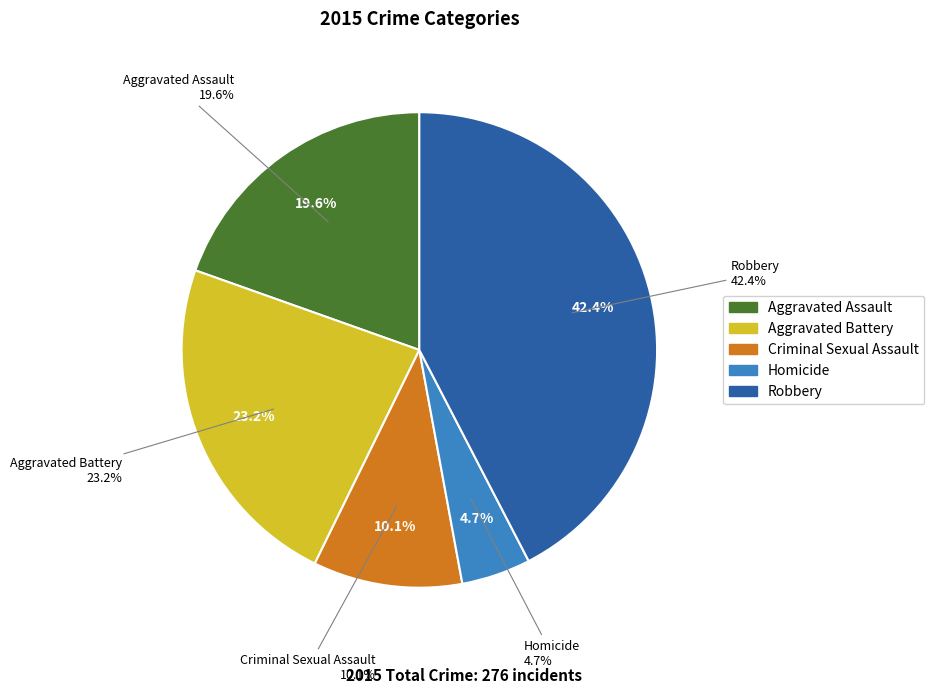

Which has a higher value, Aggravated Assault or Criminal Sexual Assault?

Aggravated Assault